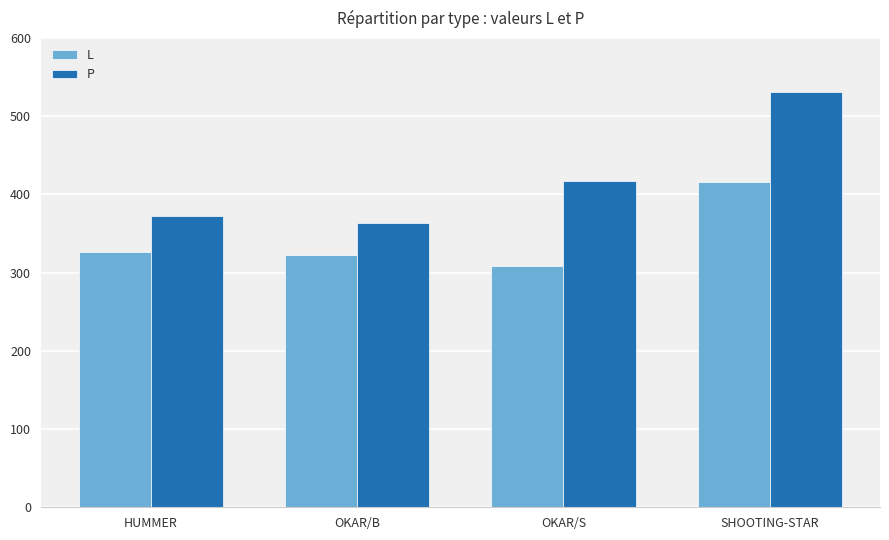

At which category is the sum across all series the highest?

SHOOTING-STAR